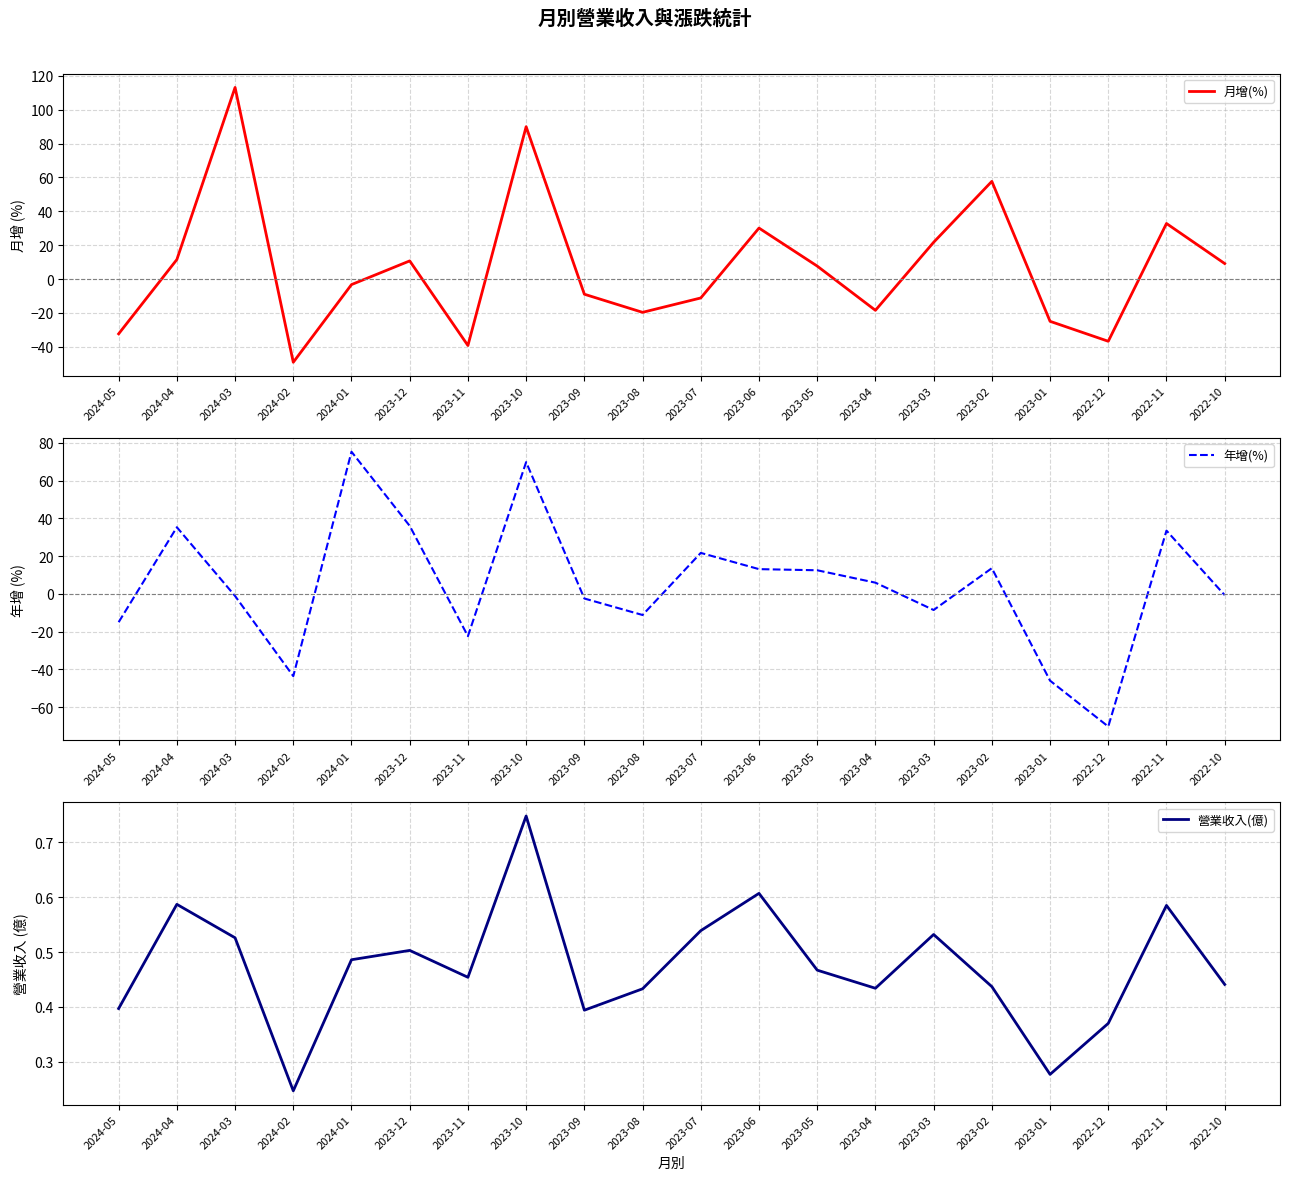

What are all the series names shown in the legend?

月增(%), 年增(%), 營業收入(億)